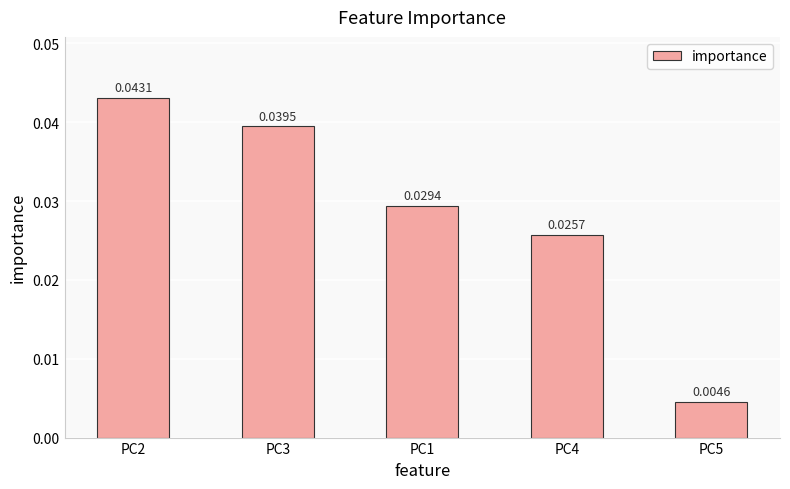

Which category has the highest value across all series?

PC2